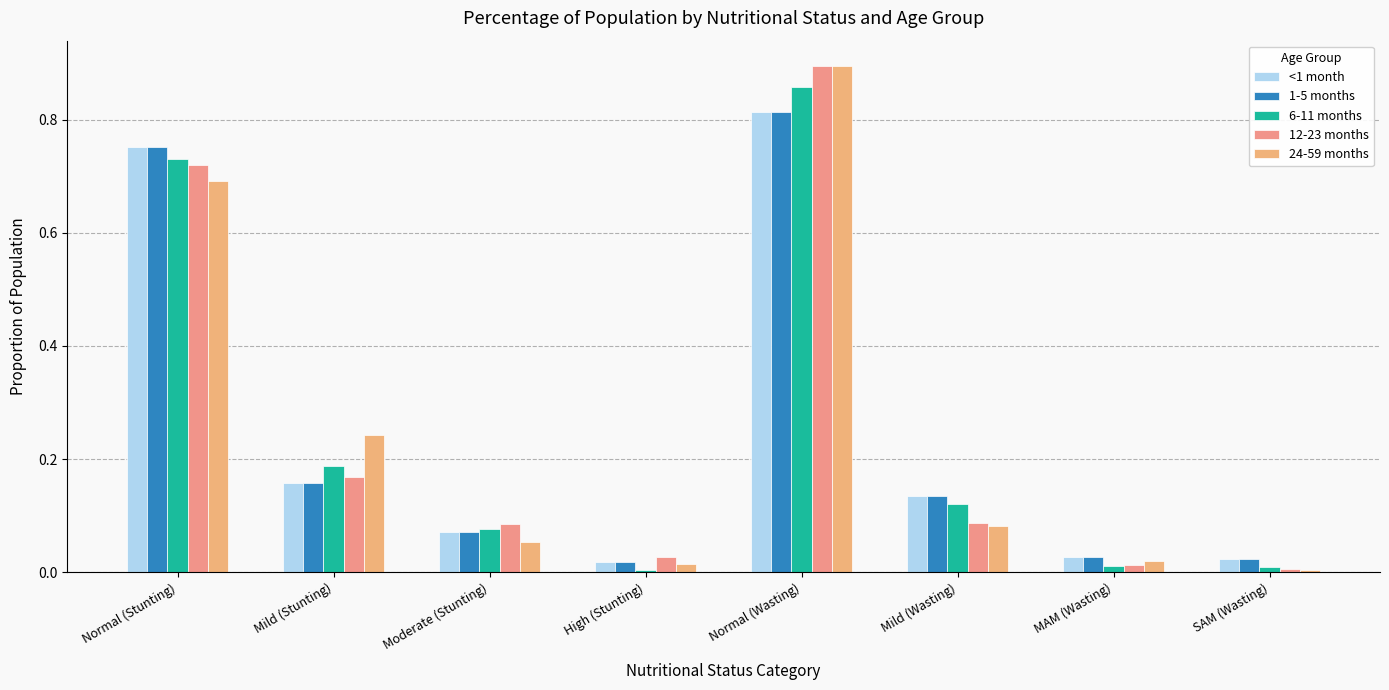

How many bars are there in total?

40